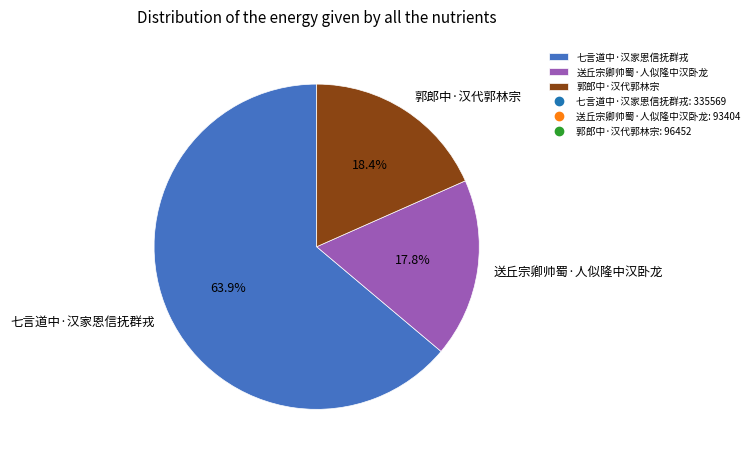

What percentage is the 郭郎中·汉代郭林宗 slice, to the nearest percent?

18%